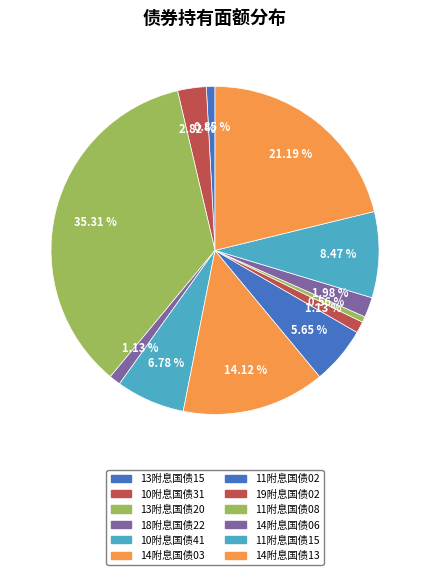

How many slices are in this pie chart?

12